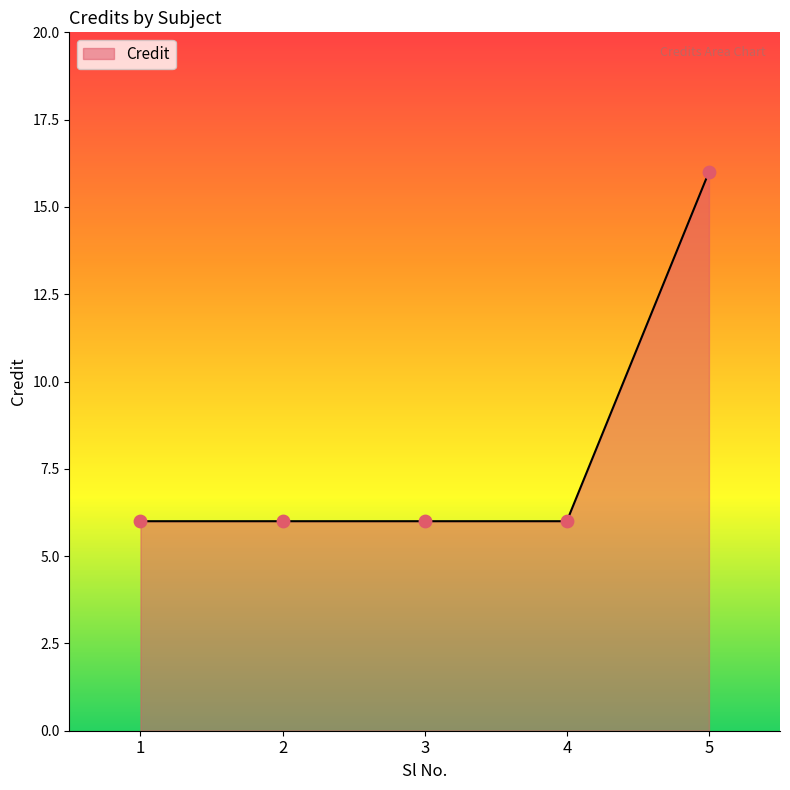

Approximately how many times larger is the value at 1 compared to 3?

1.0